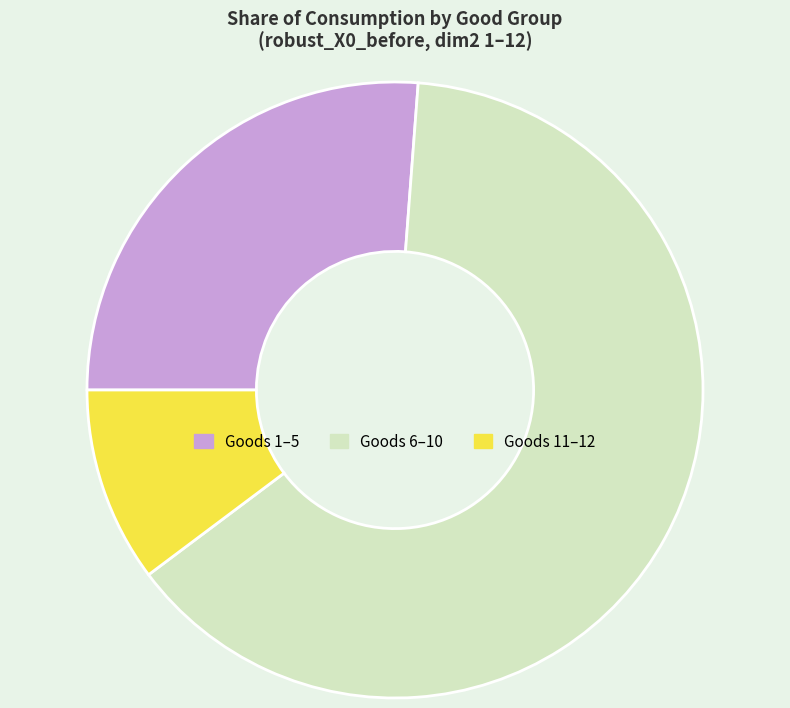

Does any single category account for the majority?

Yes